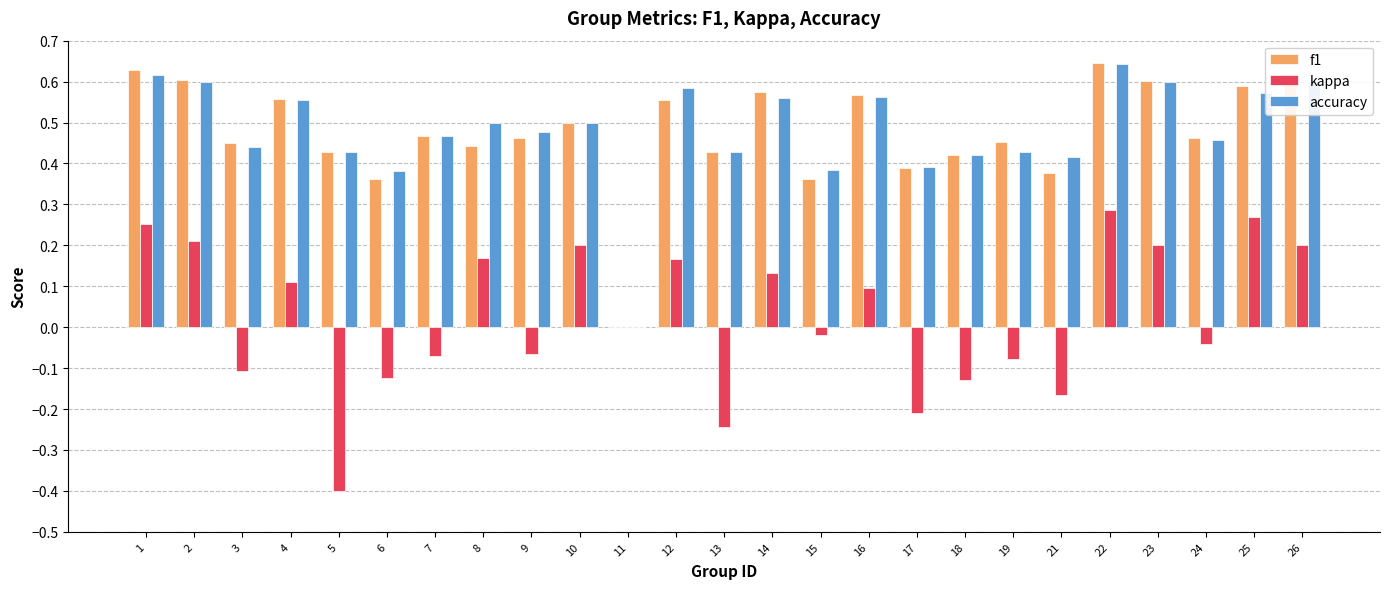

Are the bars grouped side by side (vs. stacked)?

Yes